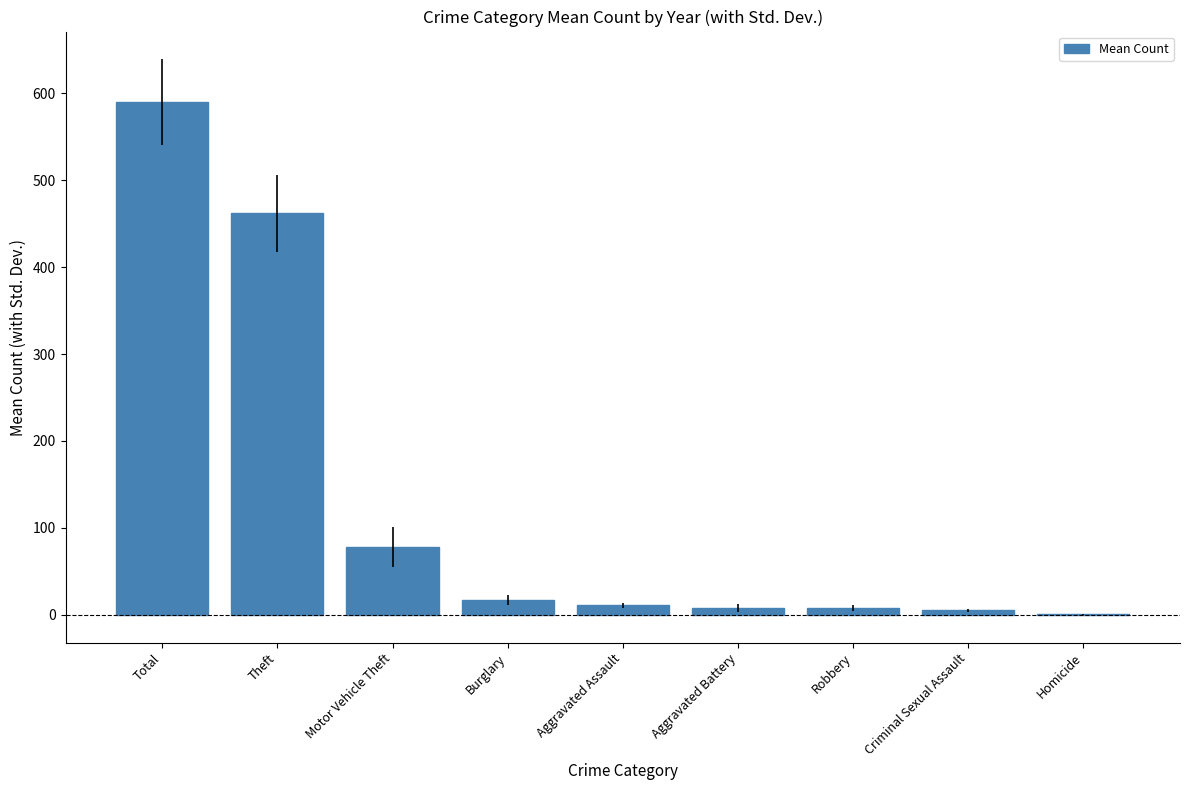

What is the sum of all values?

1178.5